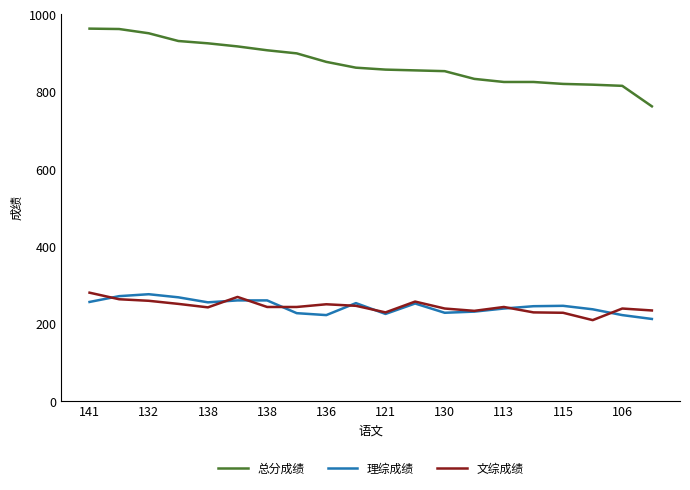

True or false: 文综成绩 and 总分成绩 intersect in this chart.

False